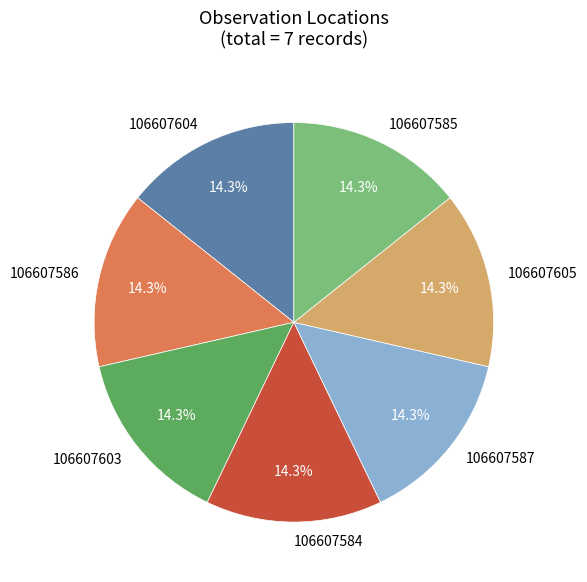

Count the number of slices in the pie.

7